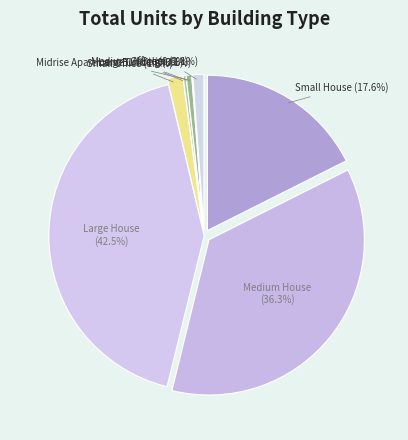

What is the ratio of the value at Medium Office to the value at Midrise Apartment Building?

7.0